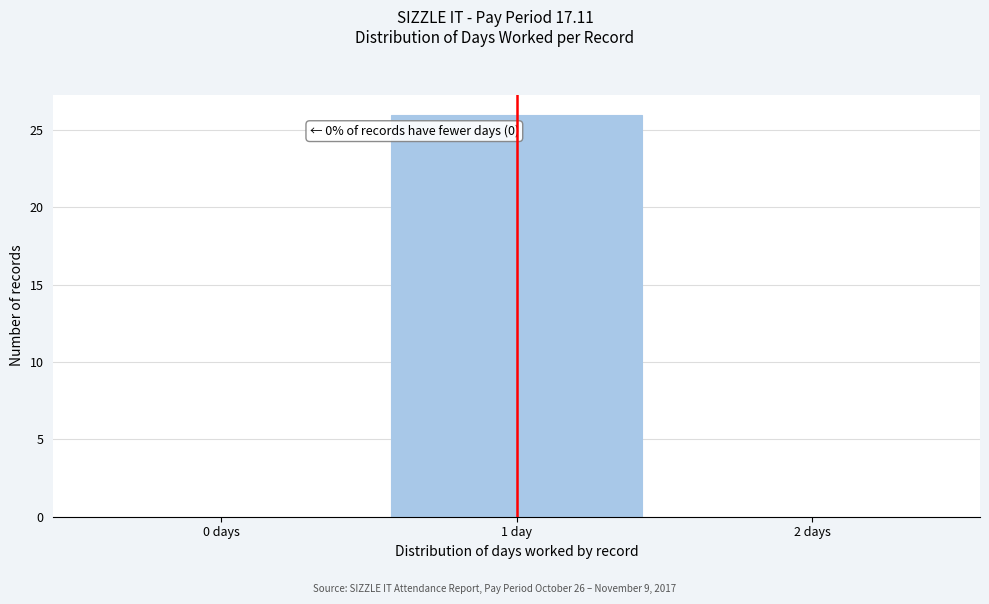

Reading left to right, extract all data points from this chart.

0 days=0	1 day=26	2 days=0